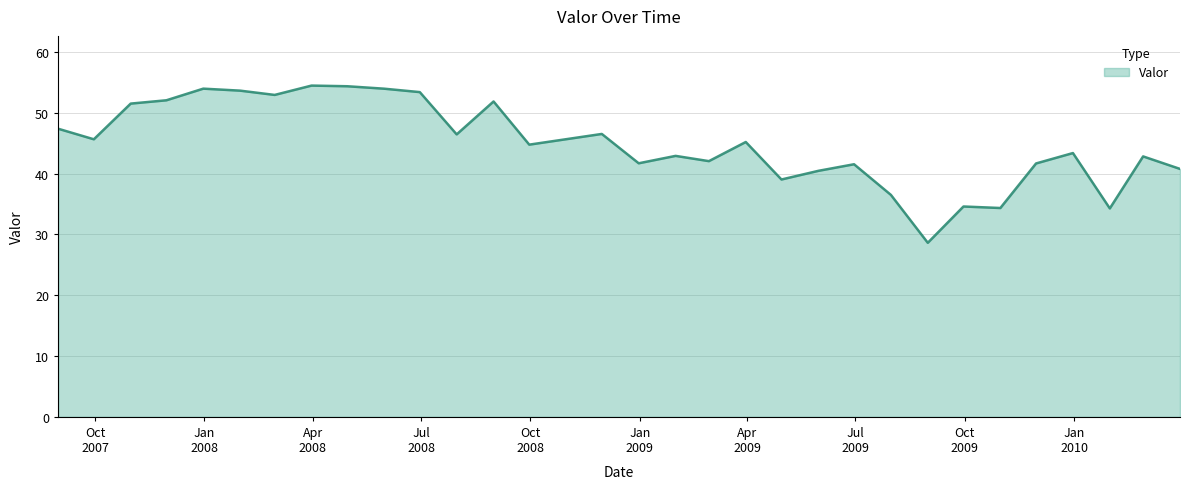

What is the difference between the maximum and minimum values?

25.8